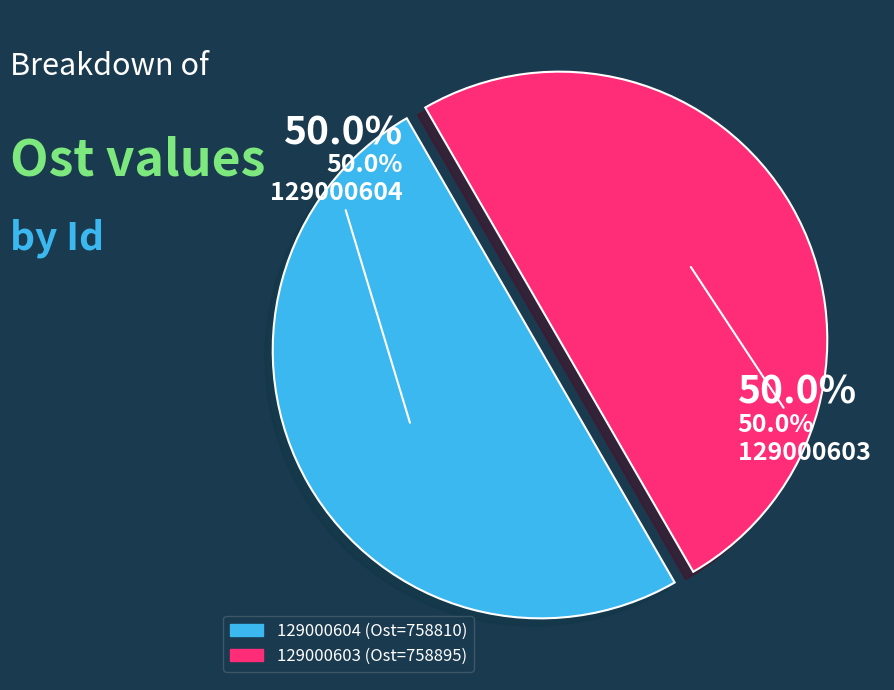

To the nearest percent, what is the combined percentage of 129000603 and 129000604?

100%